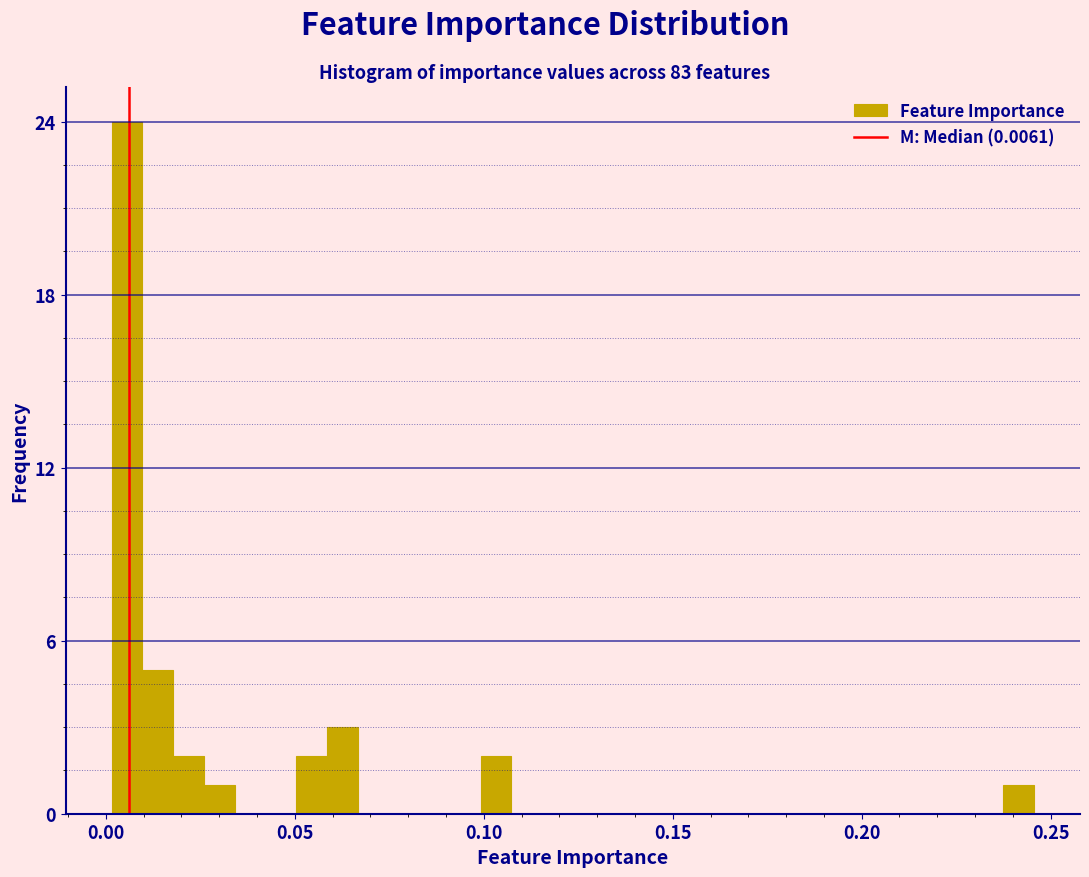

Read against the x-axis, roughly where is the centre of the tallest bar?

0.005